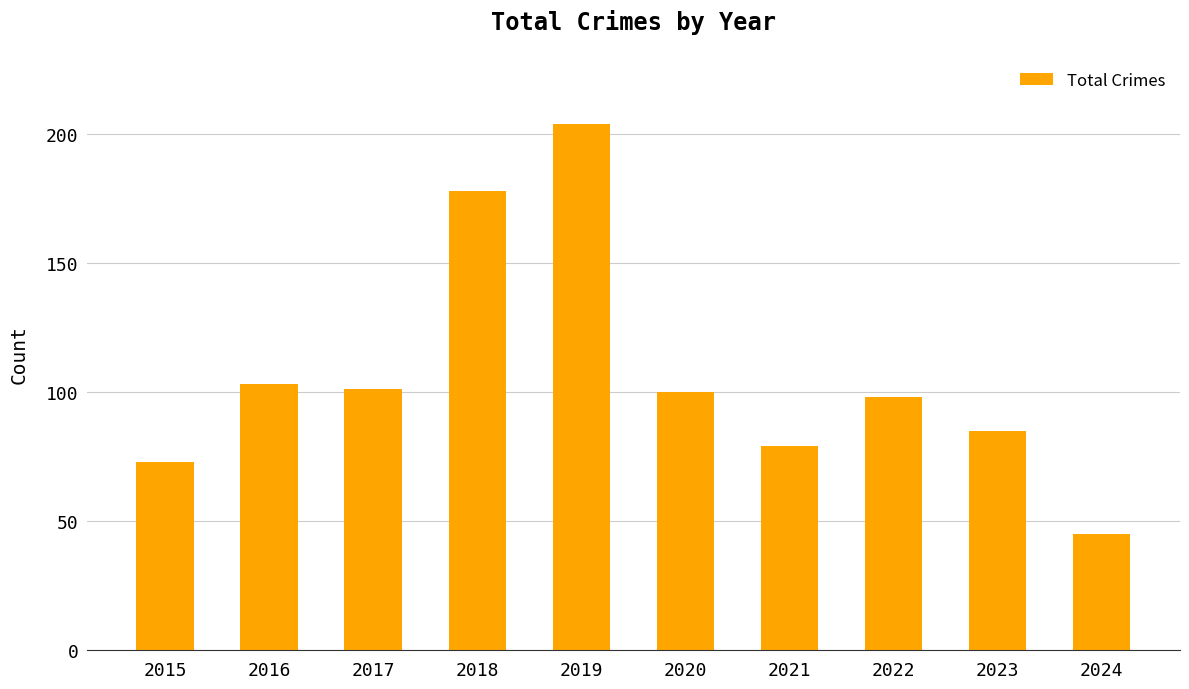

Reading right to left, extract all data points from this chart.

45	85	98	79	100	204	178	101	103	73